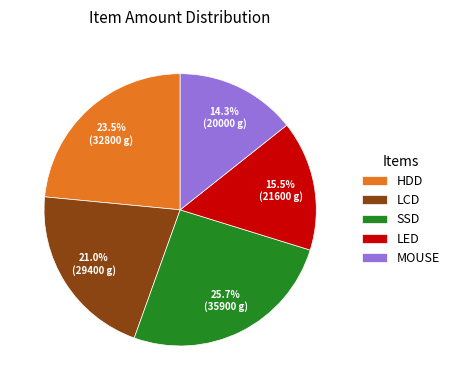

Rank the categories by value from highest to lowest.

SSD, HDD, LCD, LED, MOUSE